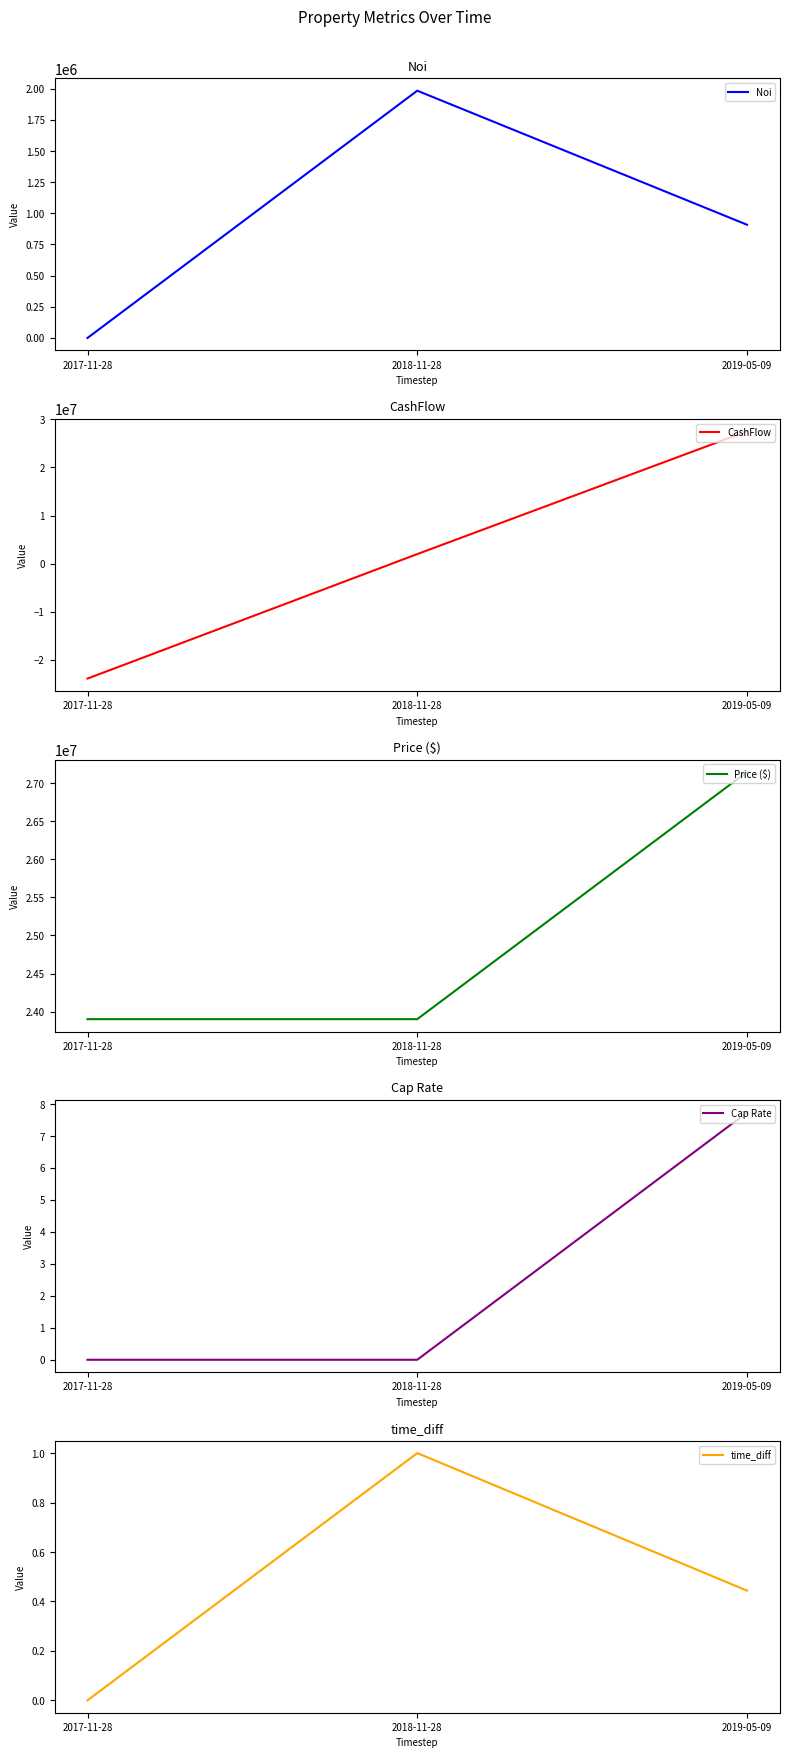

True or false: Price ($) has a value of 32215750.1 at 2018-11-28.

False